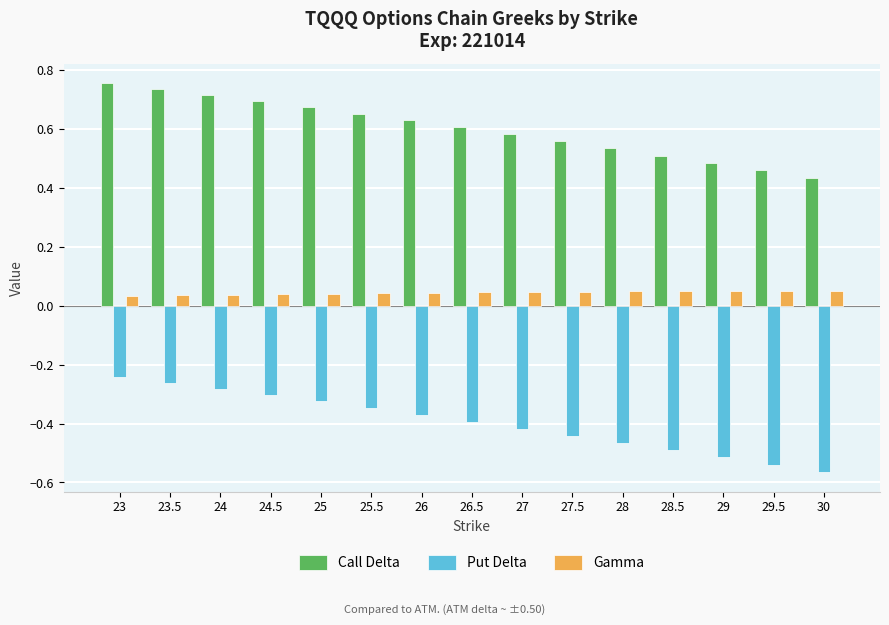

Which series has the widest spread of values?

Put Delta